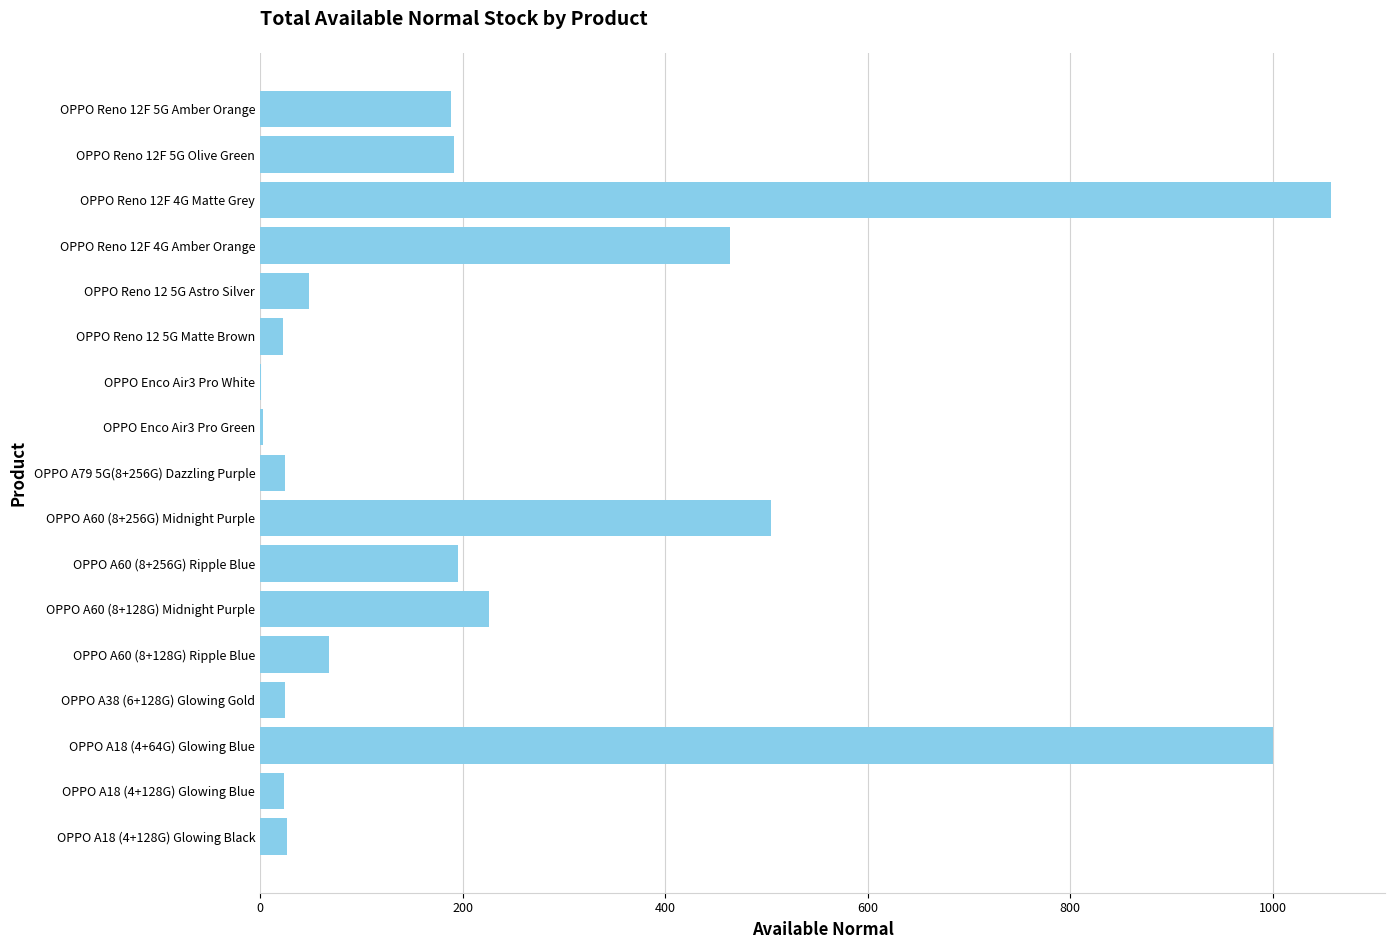

Which category has the highest value across all series?

OPPO Reno 12F 4G Matte Grey